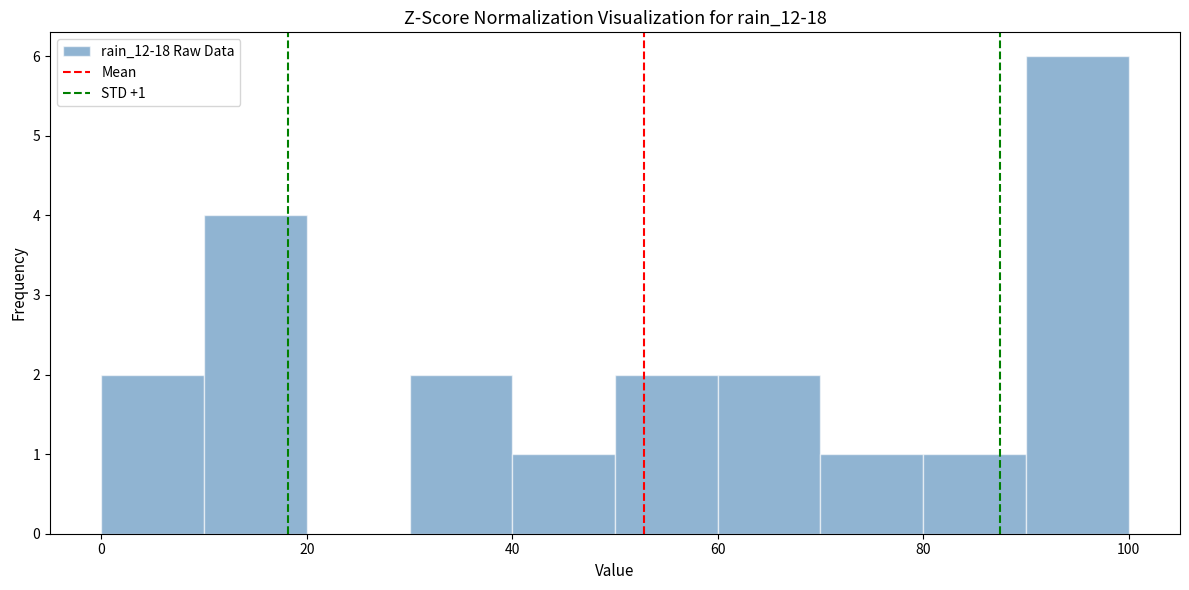

Over which range of the x-axis is the bar tallest?

90 to 100